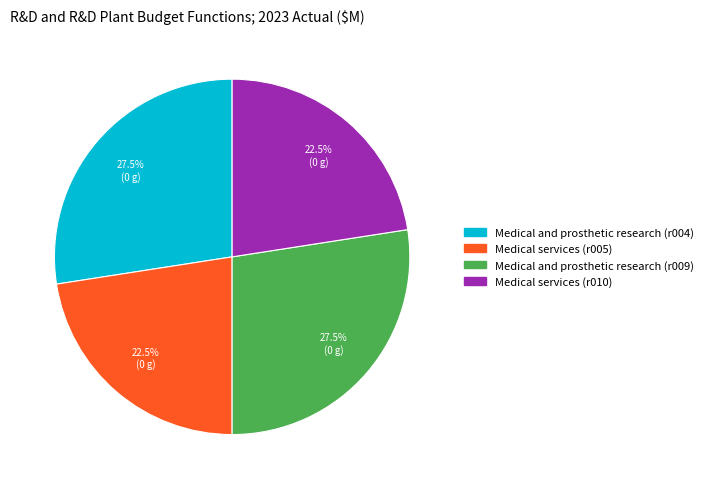

Does Medical services (r005) represent more than half of the total?

No